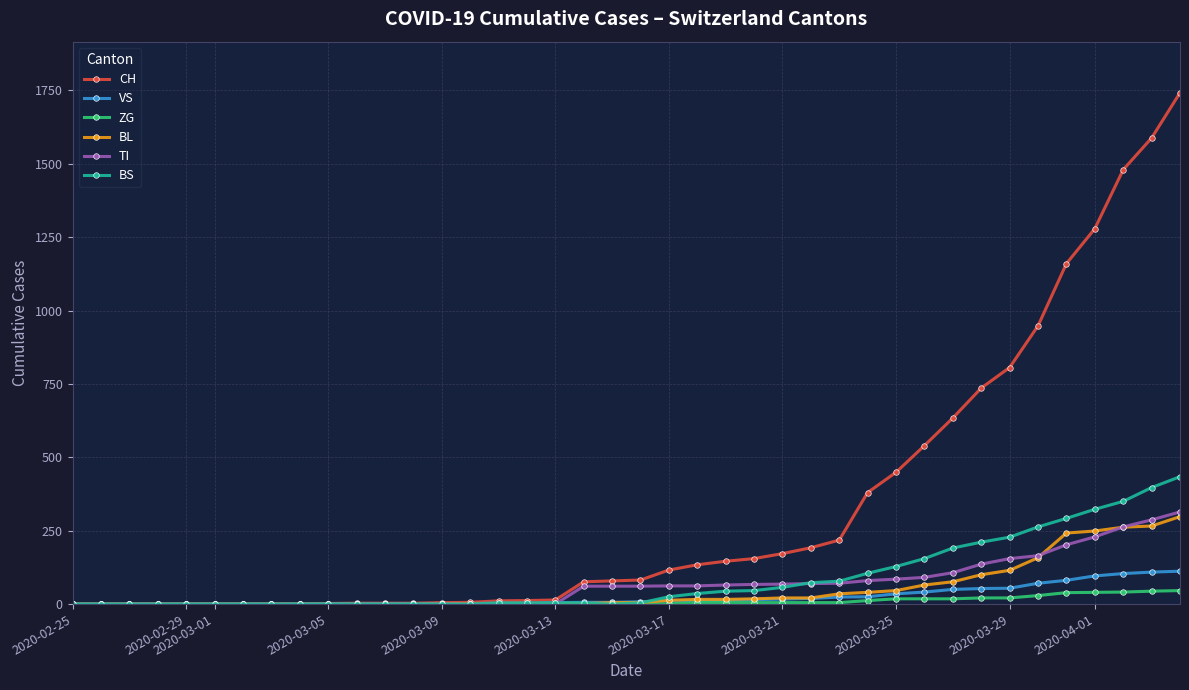

What is the maximum value shown in the chart?

1742